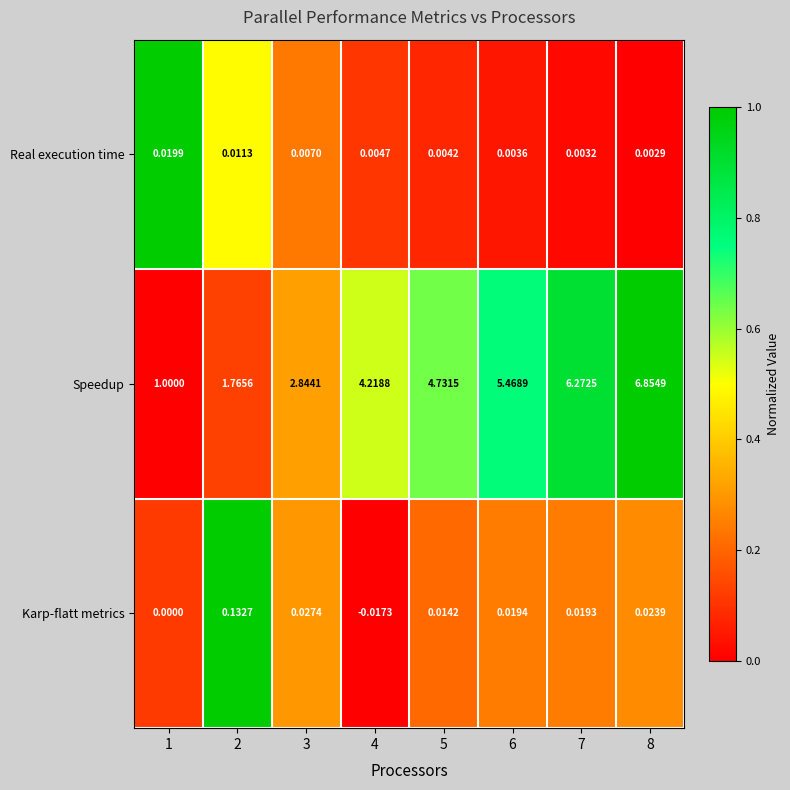

What is the difference between the highest and lowest values at 1?

1.0